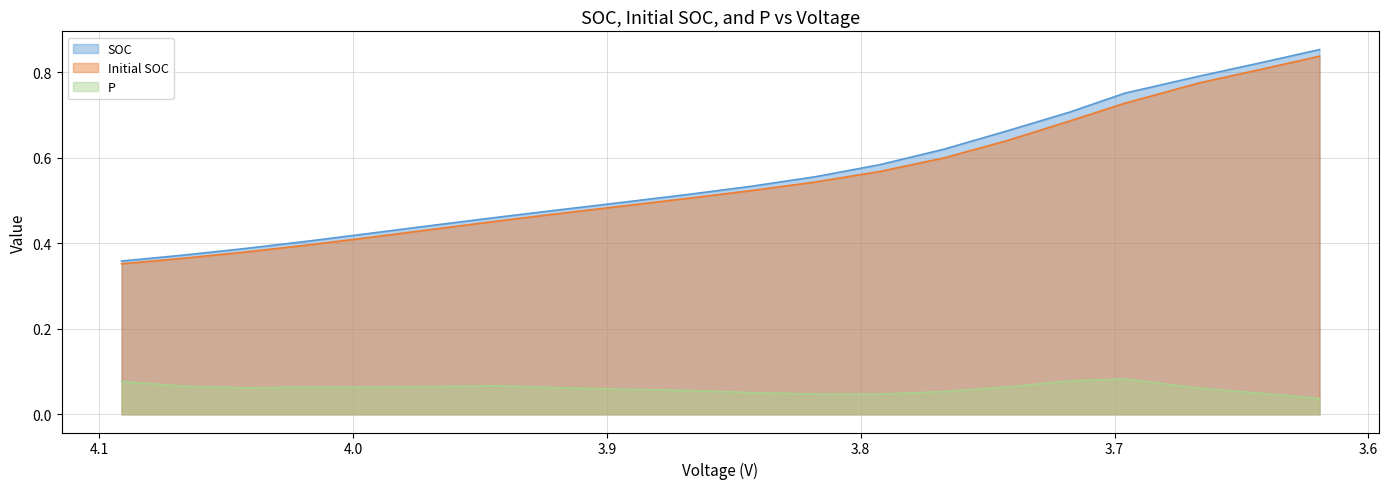

What are all the series names shown in the legend?

SOC, Initial SOC, P